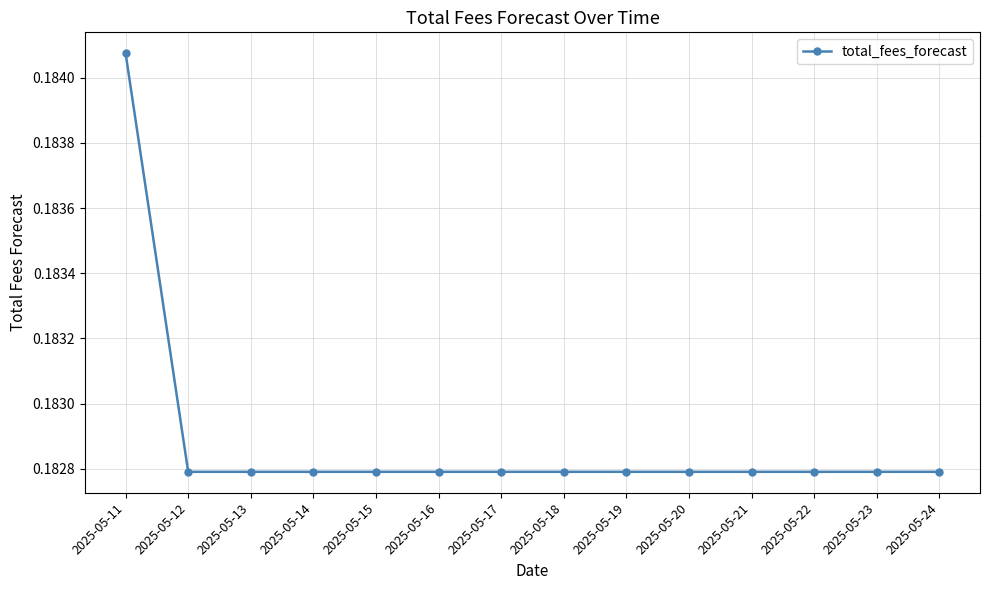

Is it true that the value at 2025-05-18 is 0.3?

False